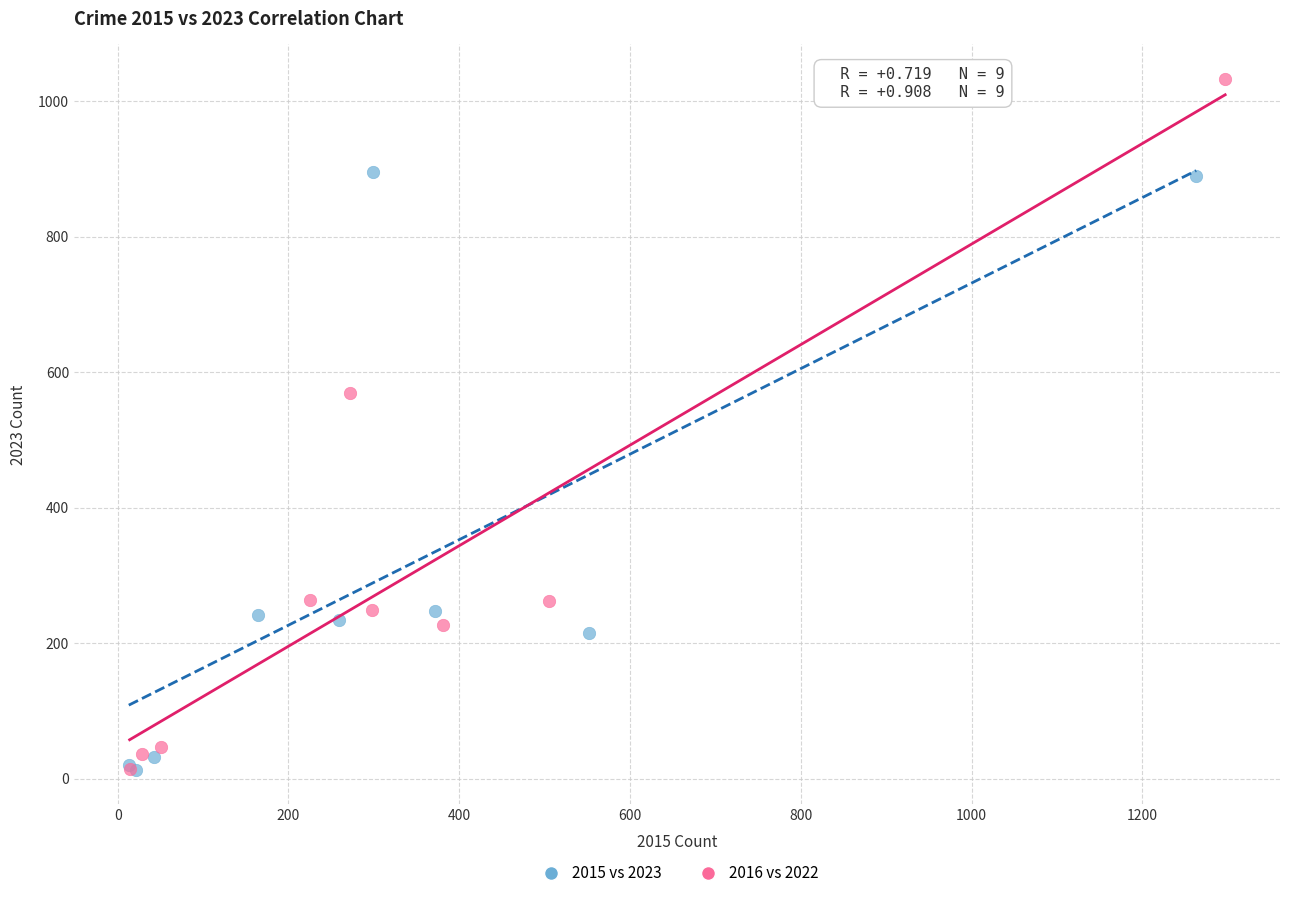

Which series reaches the maximum Y coordinate?

2016 vs 2022